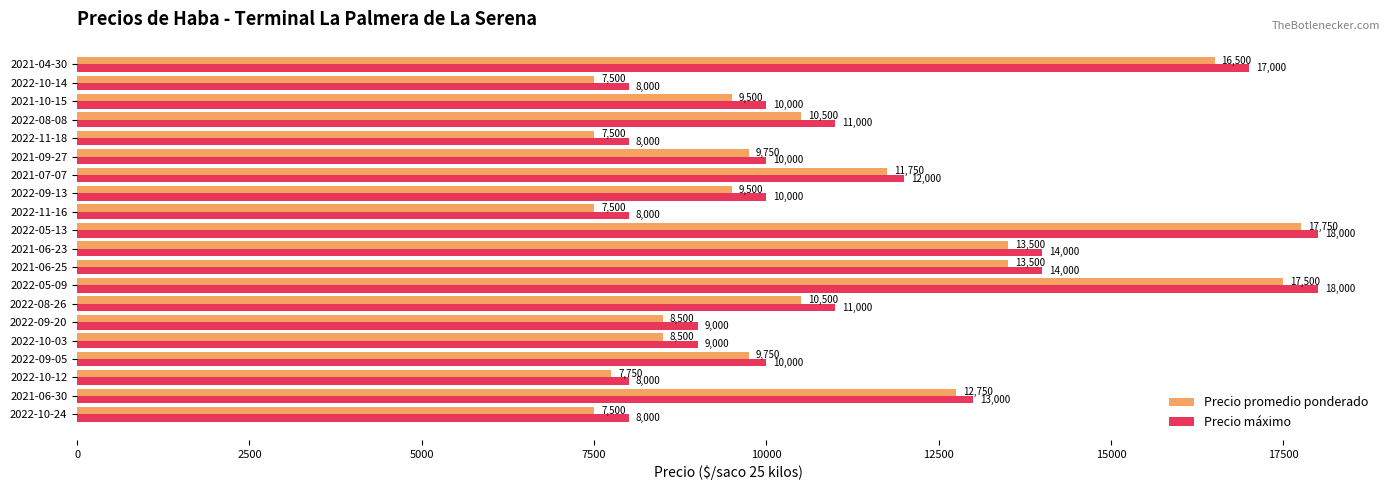

What is the difference between the maximum and minimum values in the Precio promedio ponderado series?

10250